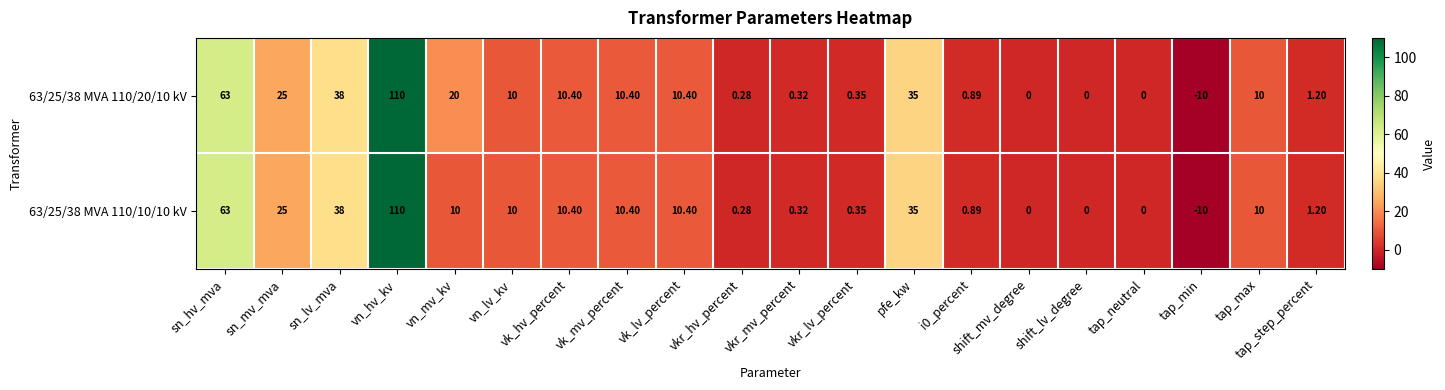

Is the value of 63/25/38 MVA 110/10/10 kV at sn_mv_mva greater than the value of 63/25/38 MVA 110/20/10 kV at tap_neutral?

Yes